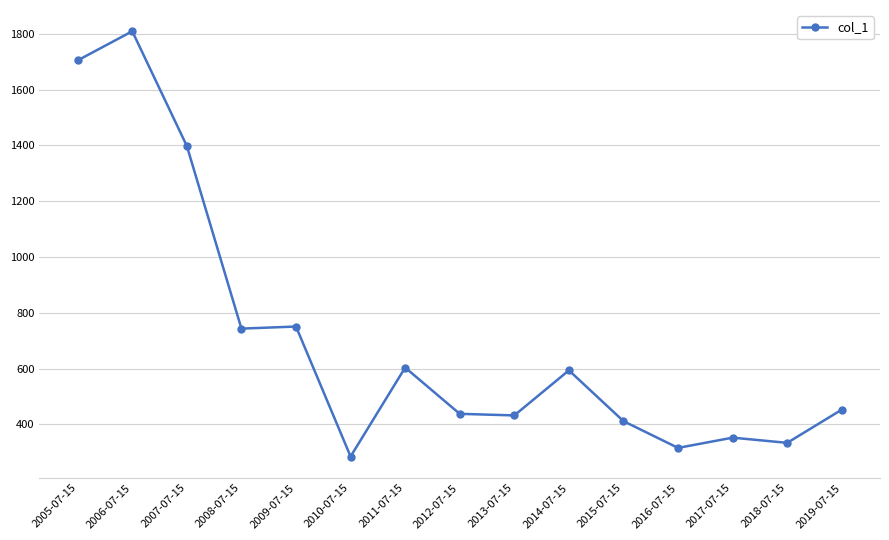

What is the difference between the values at 2008-07-15 and 2012-07-15?

305.4